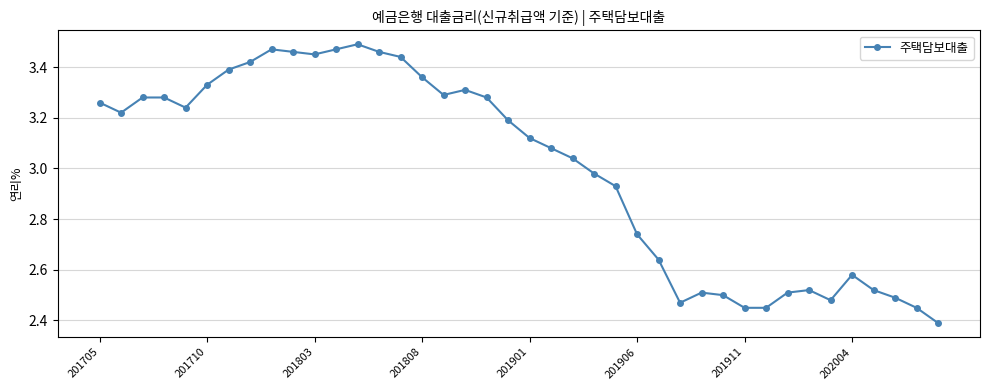

What is the difference between the maximum and second lowest values?

1.0